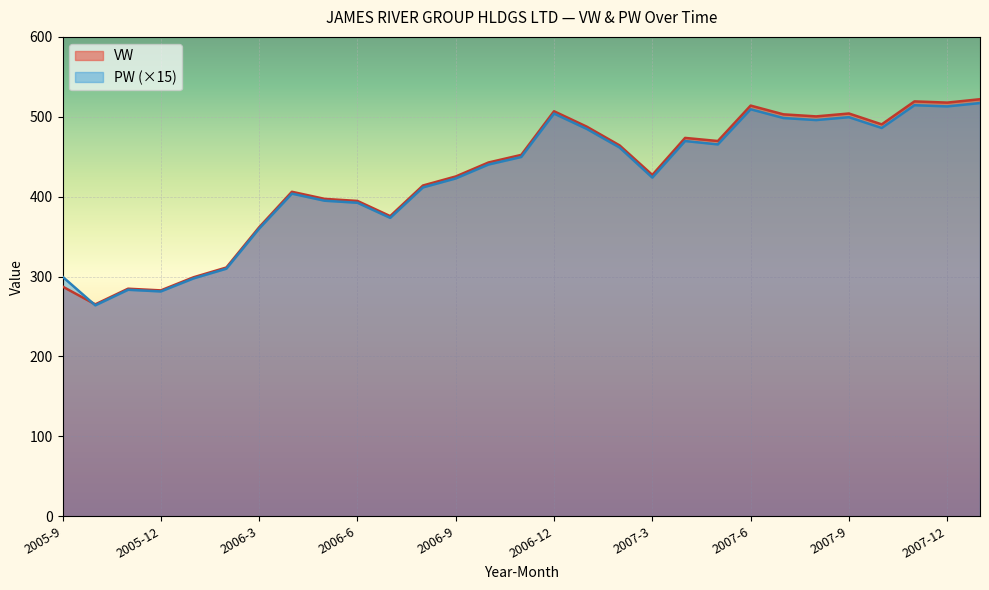

Reading left to right, transcribe all the data shown in this chart.

VW: 2005-9=287.6	2005-10=265.2	2005-11=284.8	2005-12=282.7	2006-1=299.1	2006-2=311.3	2006-3=361.7	2006-4=406.1	2006-5=397.2	2006-6=394.7	2006-7=375.7	2006-8=414.0	2006-9=425.3	2006-10=442.8	2006-11=452.3	2006-12=506.9	2007-1=487.6	2007-2=464.2	2007-3=427.2	2007-4=473.6	2007-5=469.7	2007-6=514.0	2007-7=503.1	2007-8=500.5	2007-9=504.1	2007-10=490.5	2007-11=519.3	2007-12=517.8	2008-1=522.0
PW: 2005-9=299.8	2005-10=264.0	2005-11=283.5	2005-12=281.4	2006-1=297.8	2006-2=309.9	2006-3=360.0	2006-4=403.8	2006-5=394.9	2006-6=392.4	2006-7=373.5	2006-8=411.6	2006-9=422.9	2006-10=440.2	2006-11=449.7	2006-12=504.0	2007-1=484.8	2007-2=461.6	2007-3=423.9	2007-4=469.6	2007-5=465.5	2007-6=509.4	2007-7=498.4	2007-8=495.9	2007-9=499.5	2007-10=486.0	2007-11=514.5	2007-12=513.0	2008-1=517.2